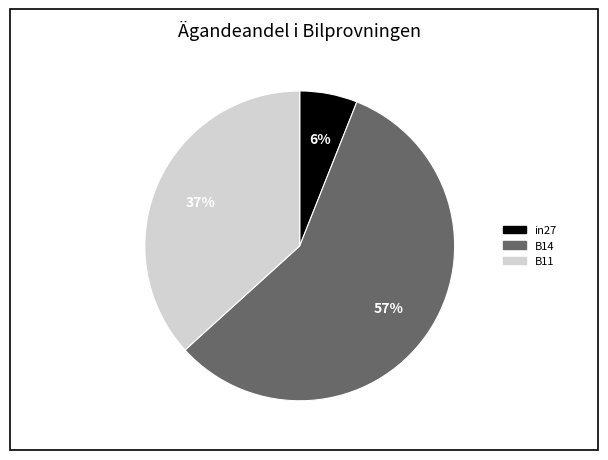

Which category has the biggest portion of the pie?

B14